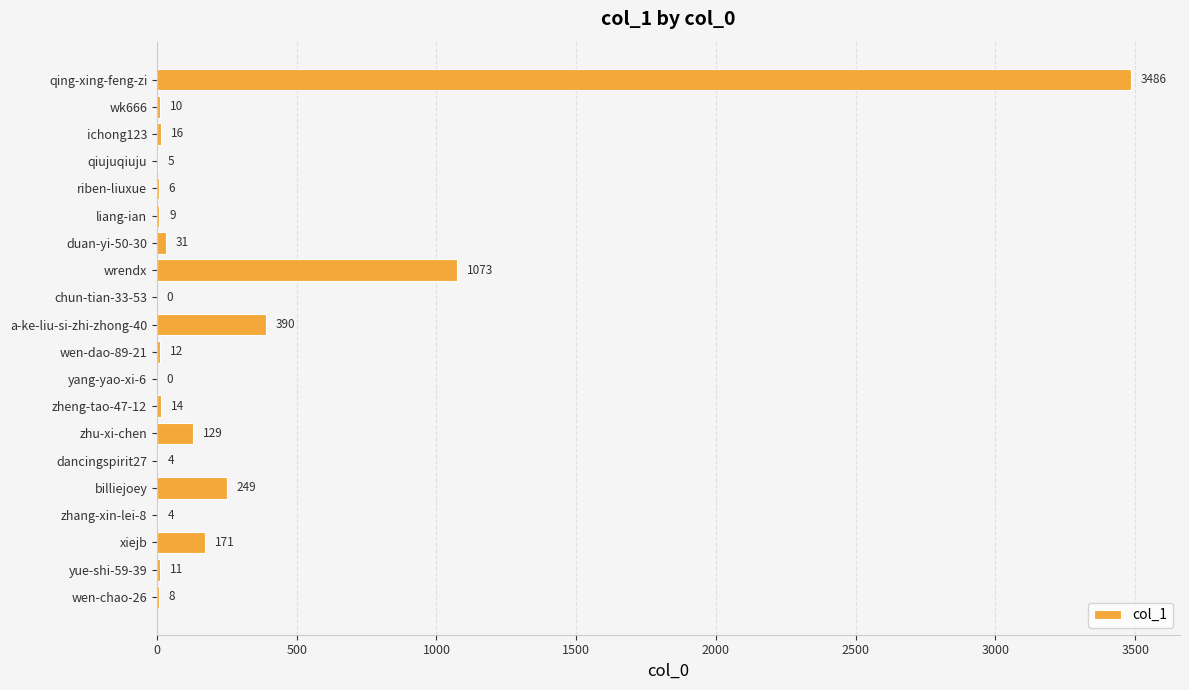

Reading bottom to top, extract all data points from this chart.

wen-chao-26=8	yue-shi-59-39=11	xiejb=171	zhang-xin-lei-8=4	billiejoey=249	dancingspirit27=4	zhu-xi-chen=129	zheng-tao-47-12=14	yang-yao-xi-6=0	wen-dao-89-21=12	a-ke-liu-si-zhi-zhong-40=390	chun-tian-33-53=0	wrendx=1073	duan-yi-50-30=31	liang-ian=9	riben-liuxue=6	qiujuqiuju=5	ichong123=16	wk666=10	qing-xing-feng-zi=3486